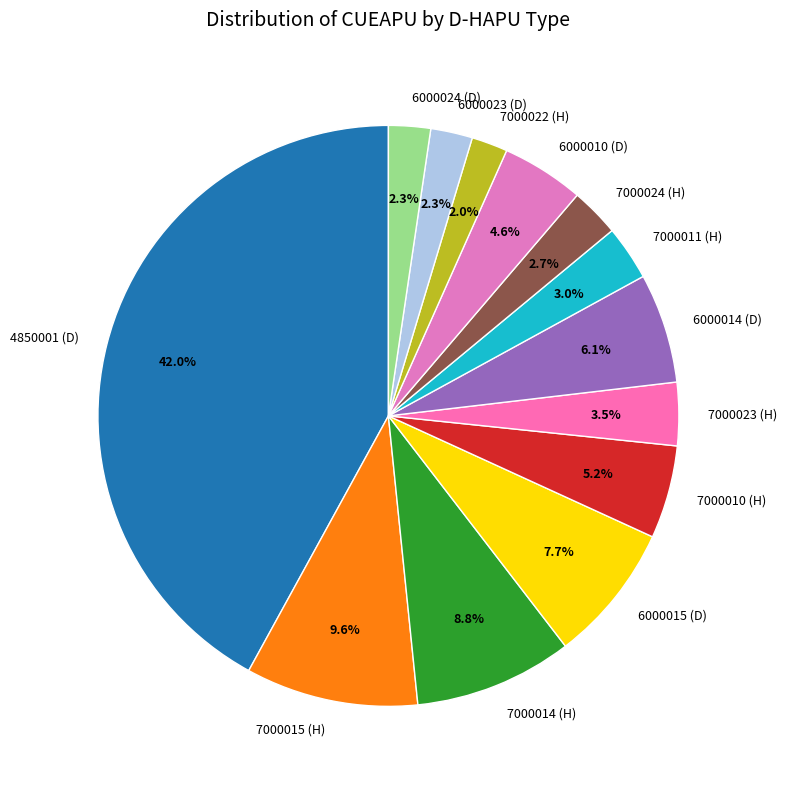

Does any single category account for the majority?

No